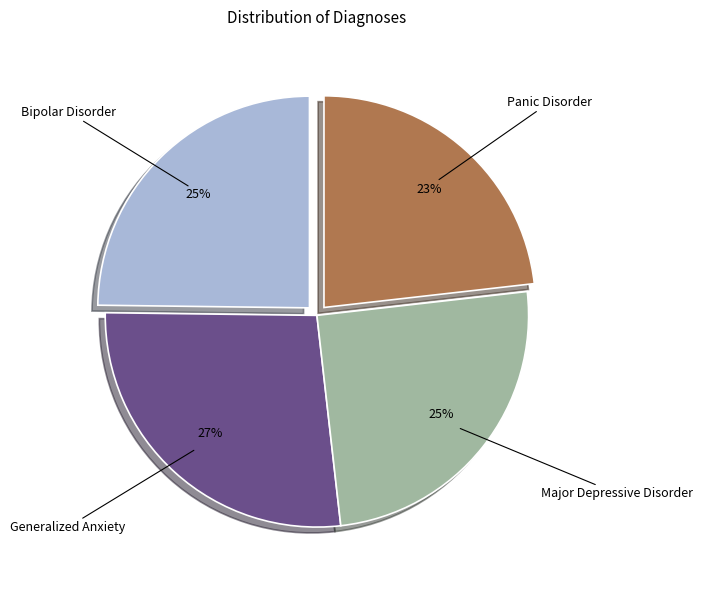

Is there any slice that represents more than half of the pie?

No